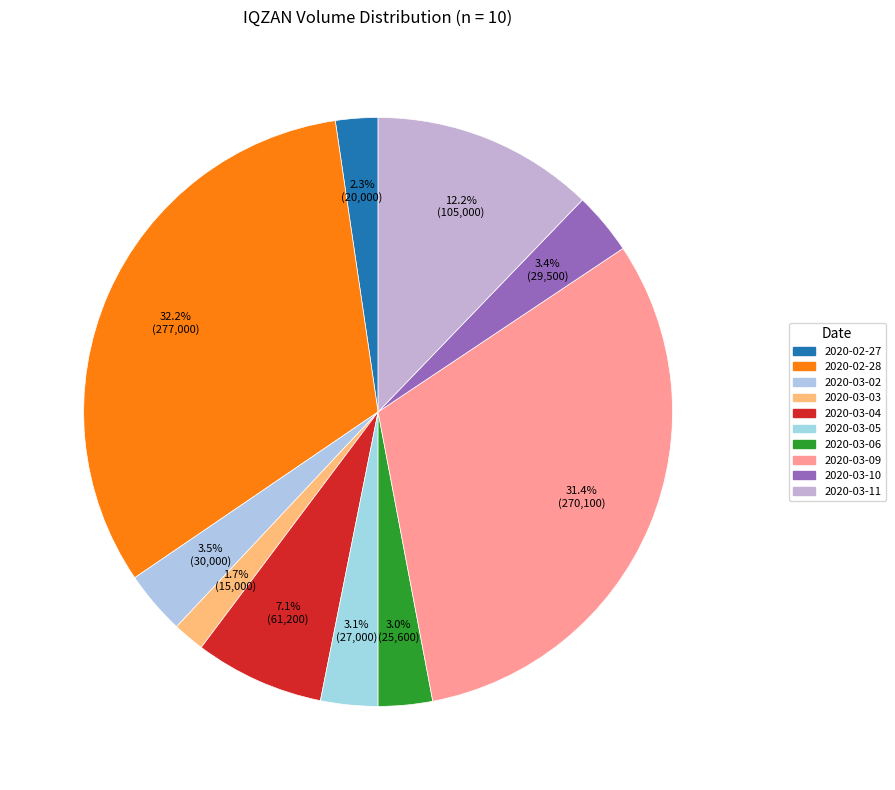

How many slices are in this pie chart?

10